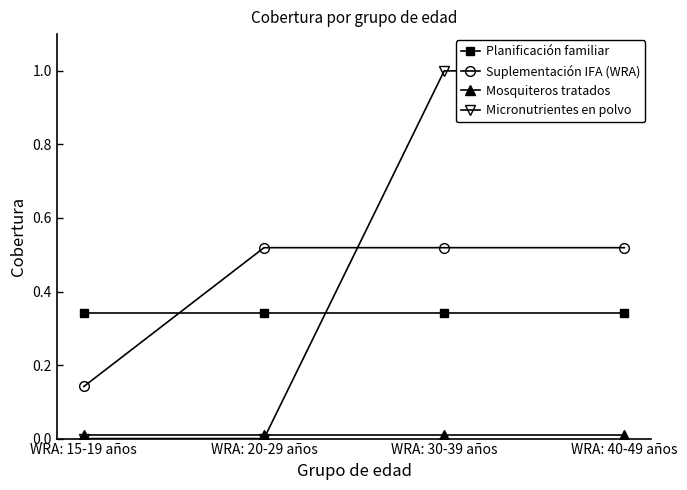

Which category has the lowest value in the Suplementación IFA (WRA) series?

WRA: 15-19 años